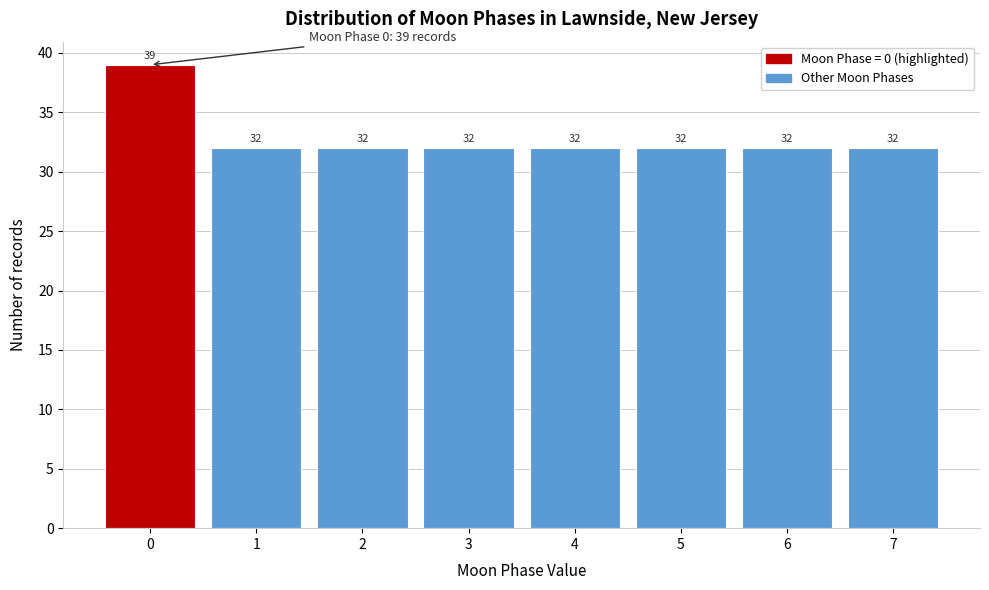

What is the height of the bar covering 3.5 to 4.5 on the x-axis?

32